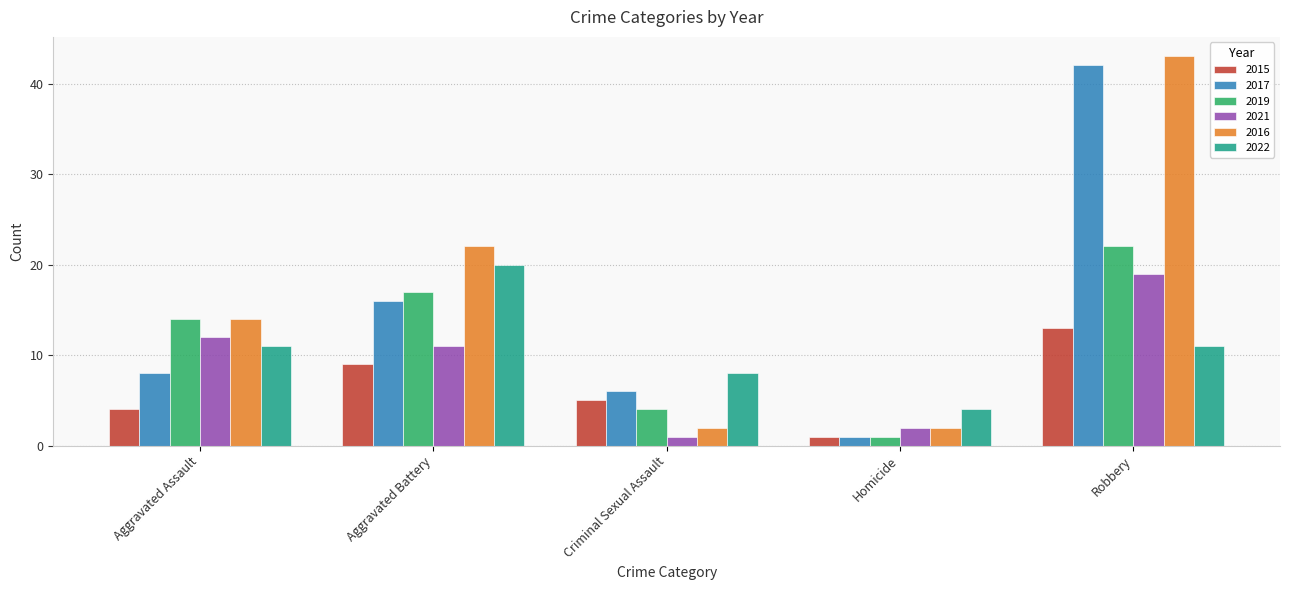

Are the bars horizontal?

No